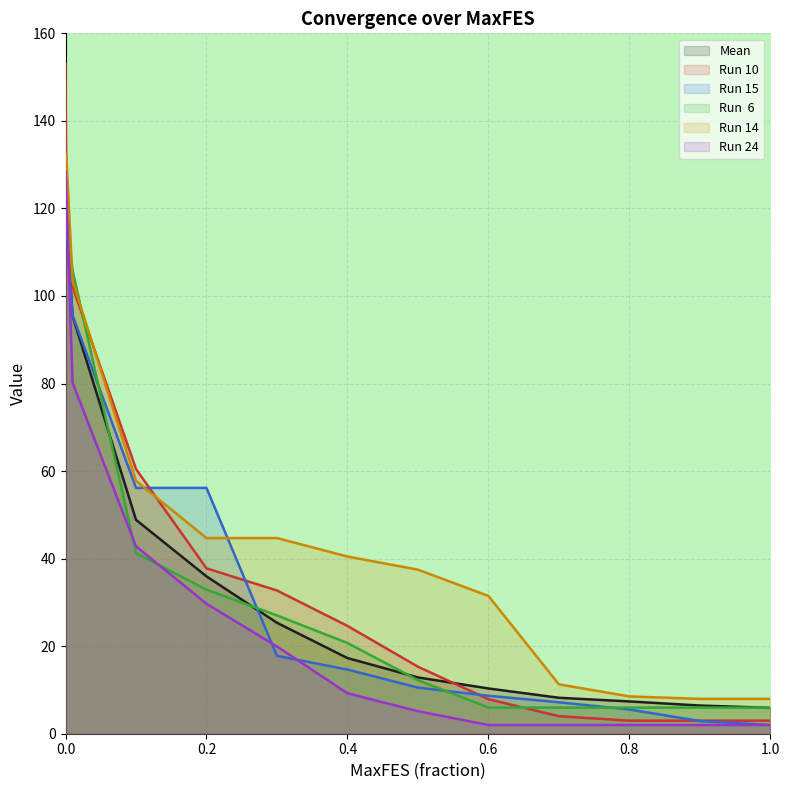

True or false: Run 10 has a value of 7.9 at 0.6.

True